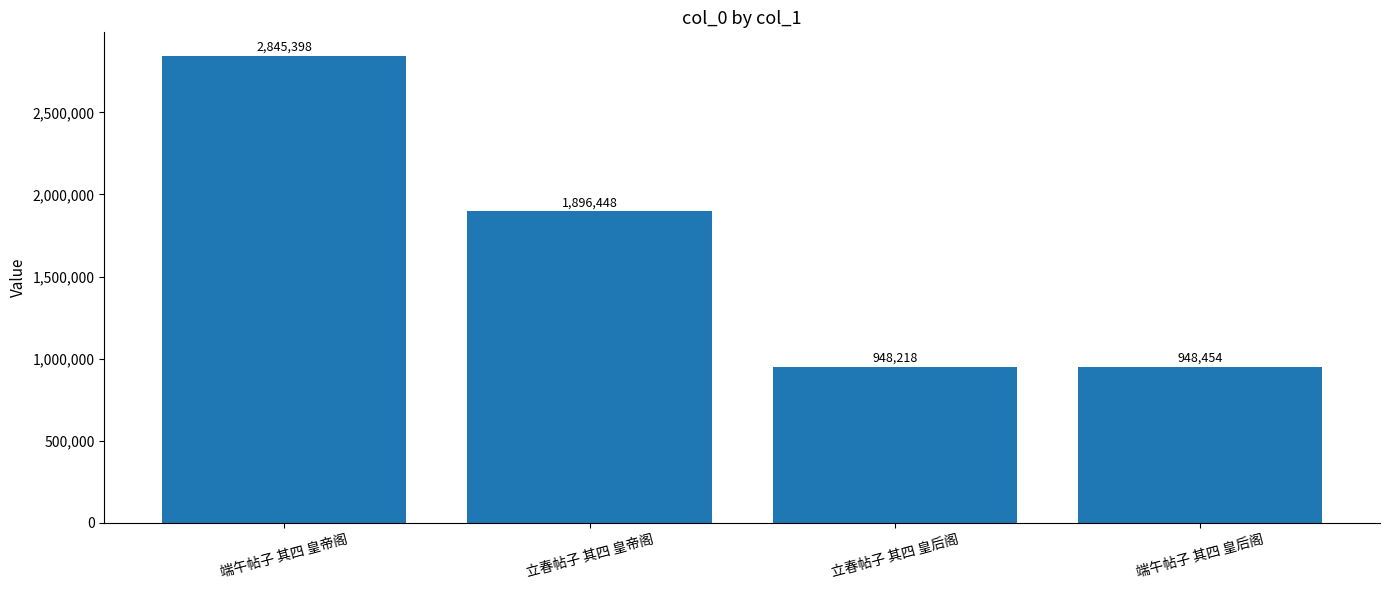

List the labels in order of value, largest first.

端午帖子 其四 皇帝阁, 立春帖子 其四 皇帝阁, 端午帖子 其四 皇后阁, 立春帖子 其四 皇后阁